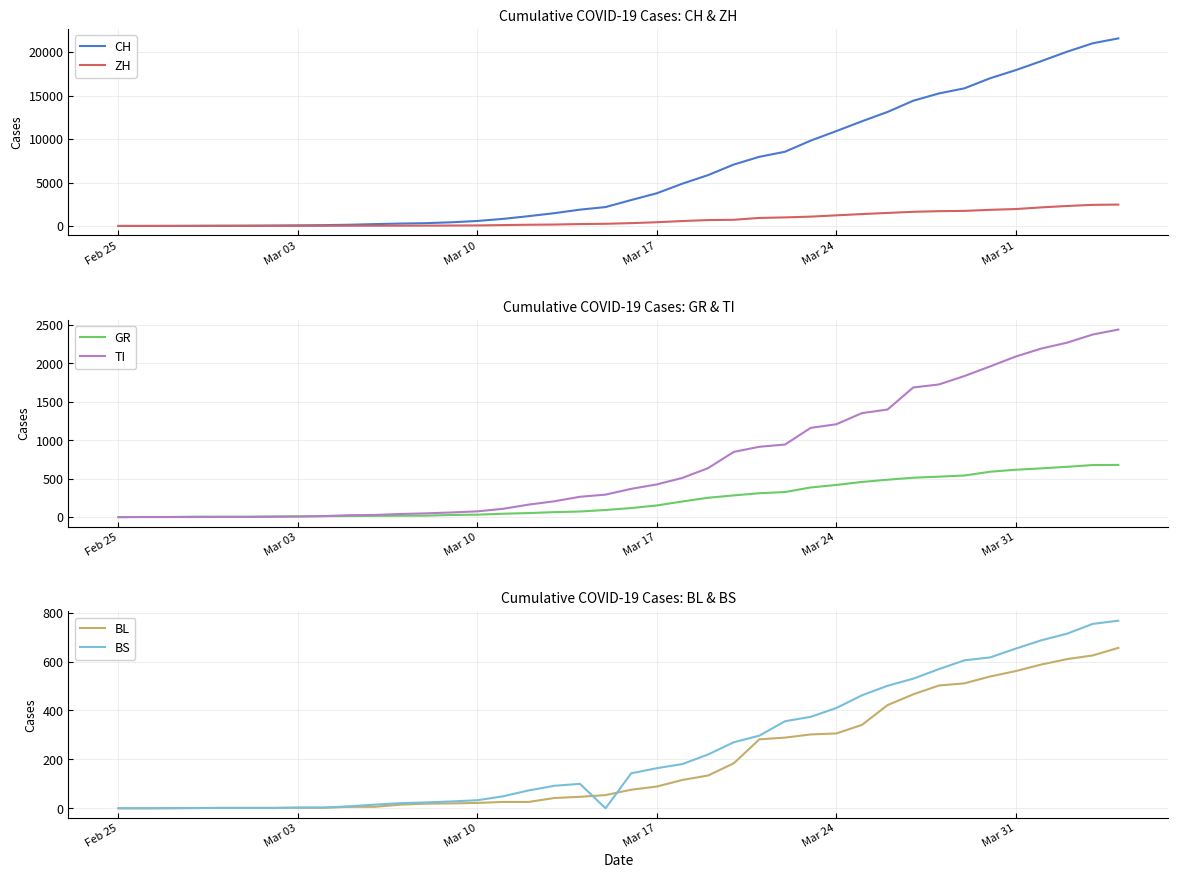

True or false: CH and GR cross at least once.

False